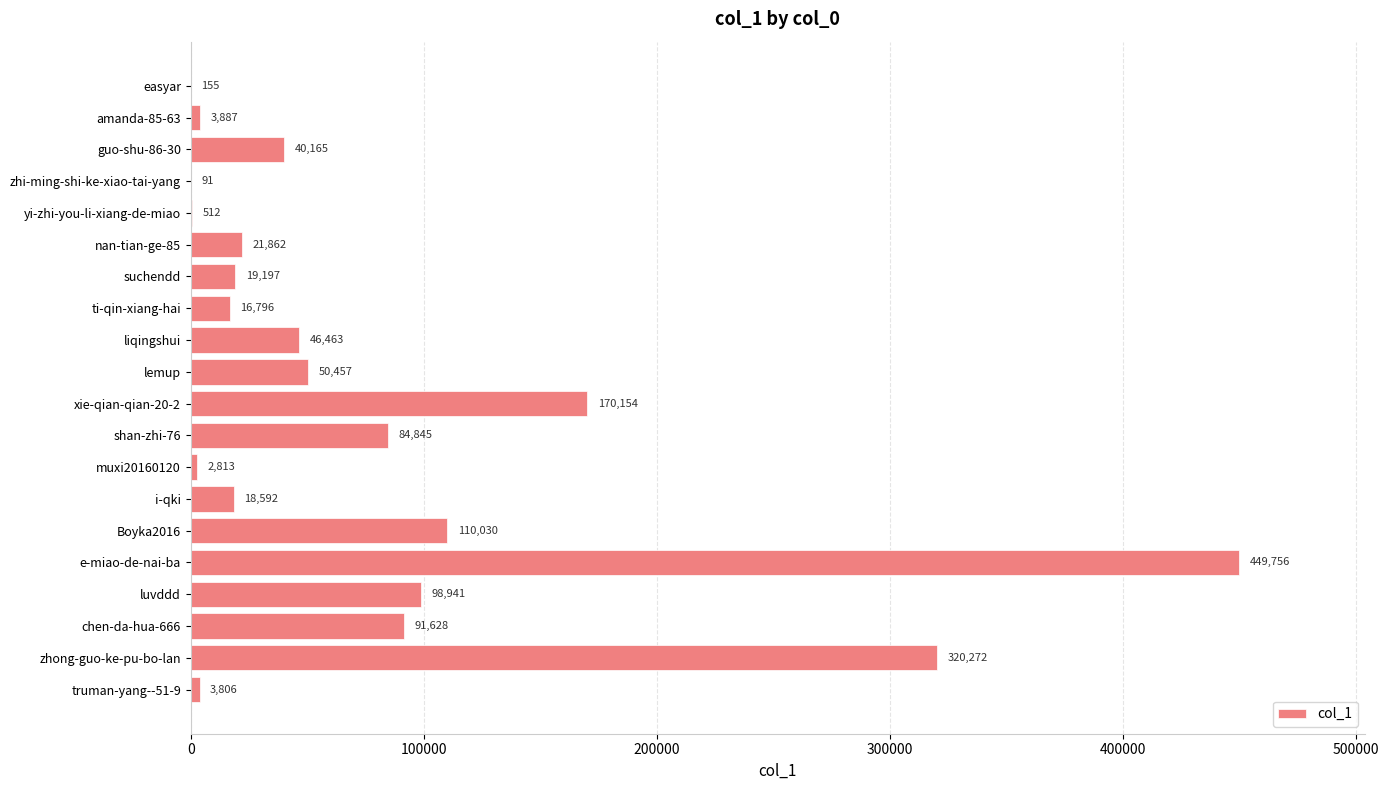

True or false: the data shows 170154 at xie-qian-qian-20-2.

True